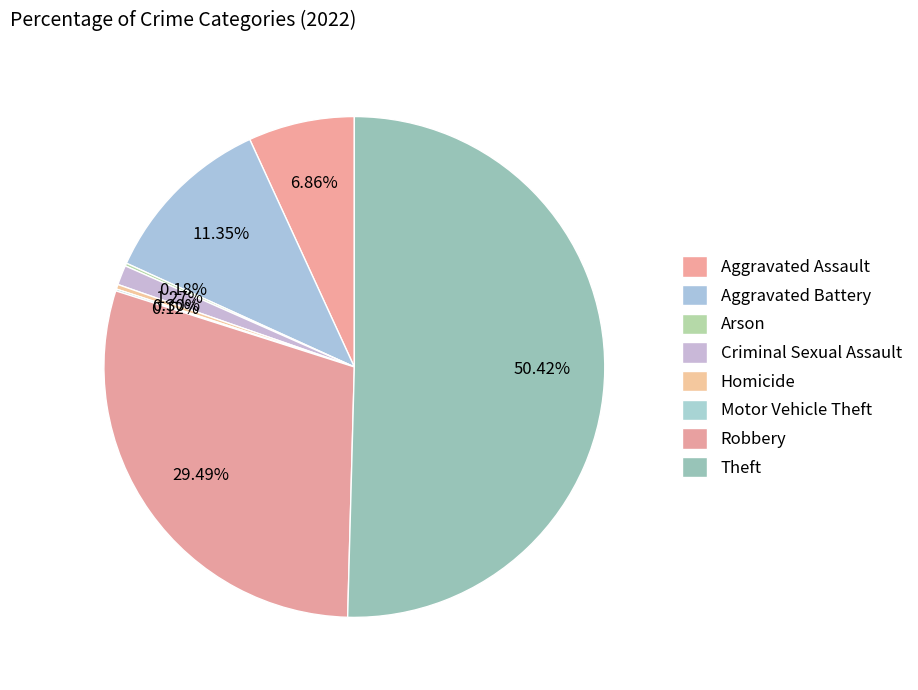

What portion of the pie excludes Robbery?

70.5%